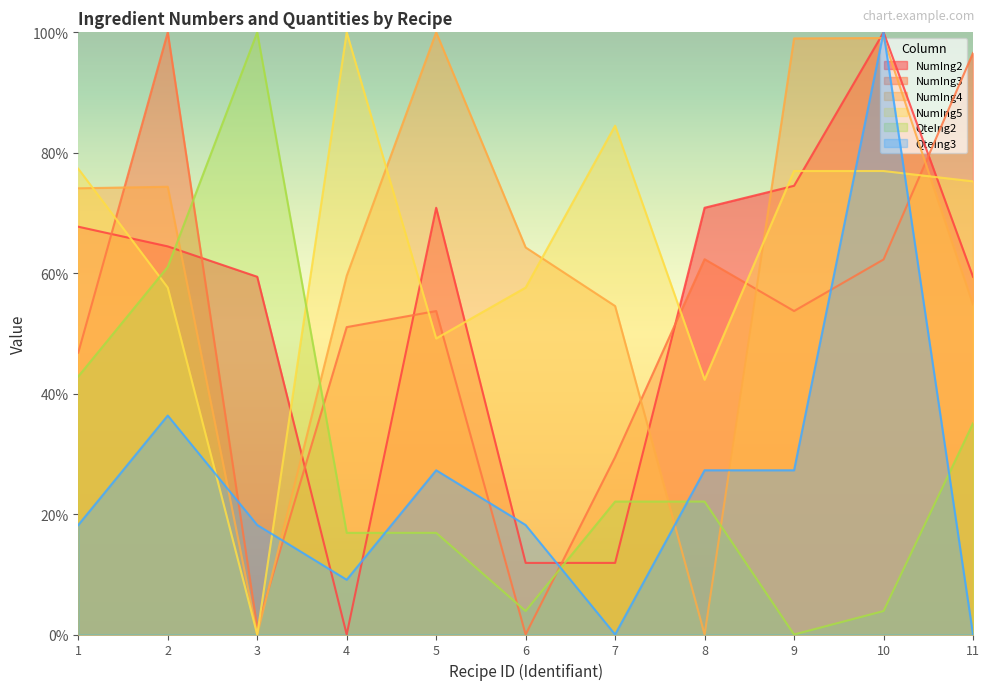

The NumIng4 series shows 32.1 at 9. True or false?

False